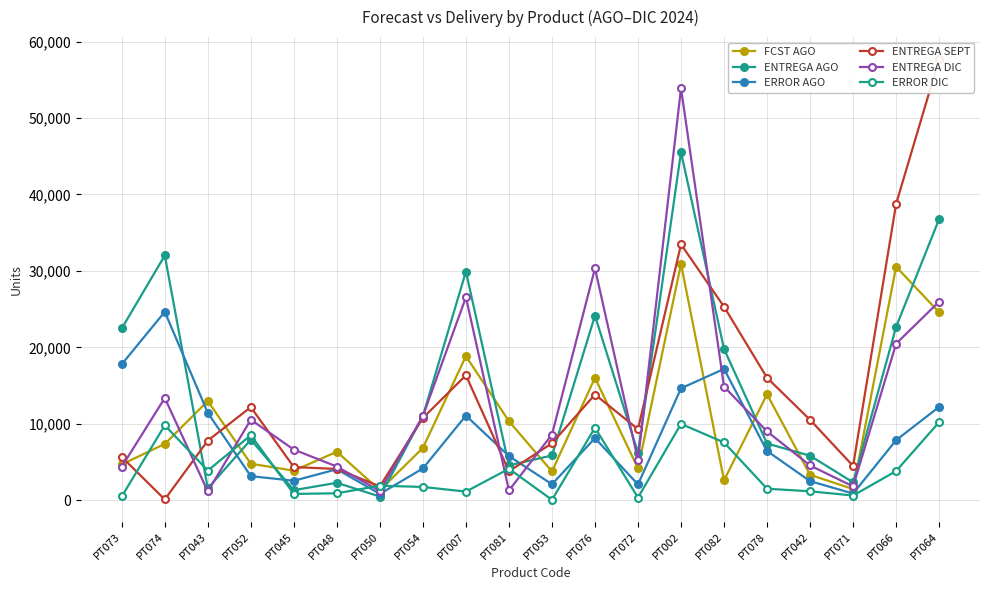

What is the minimum value for FCST AGO?

1308